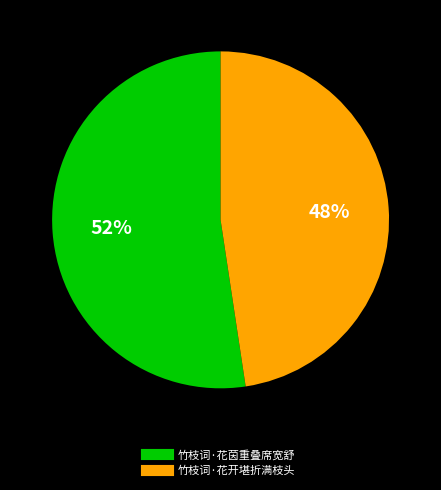

How many segments does this pie chart have?

2